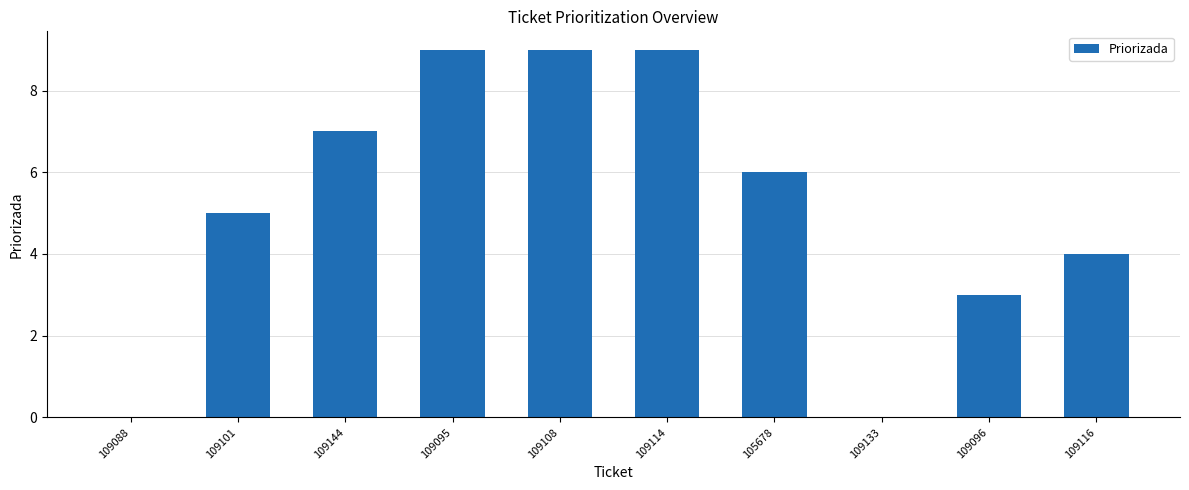

Between 109095 and 109101, which is larger?

109095